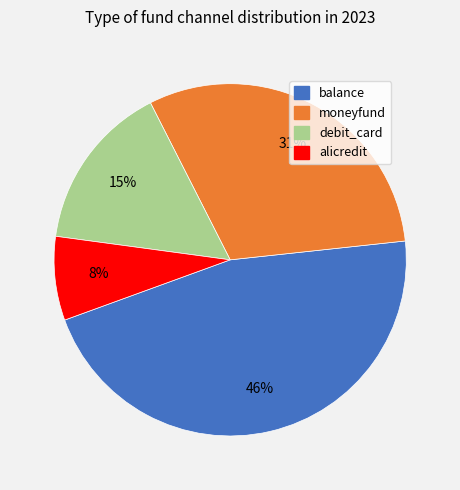

Approximately how many times larger is the value at moneyfund compared to balance?

0.7